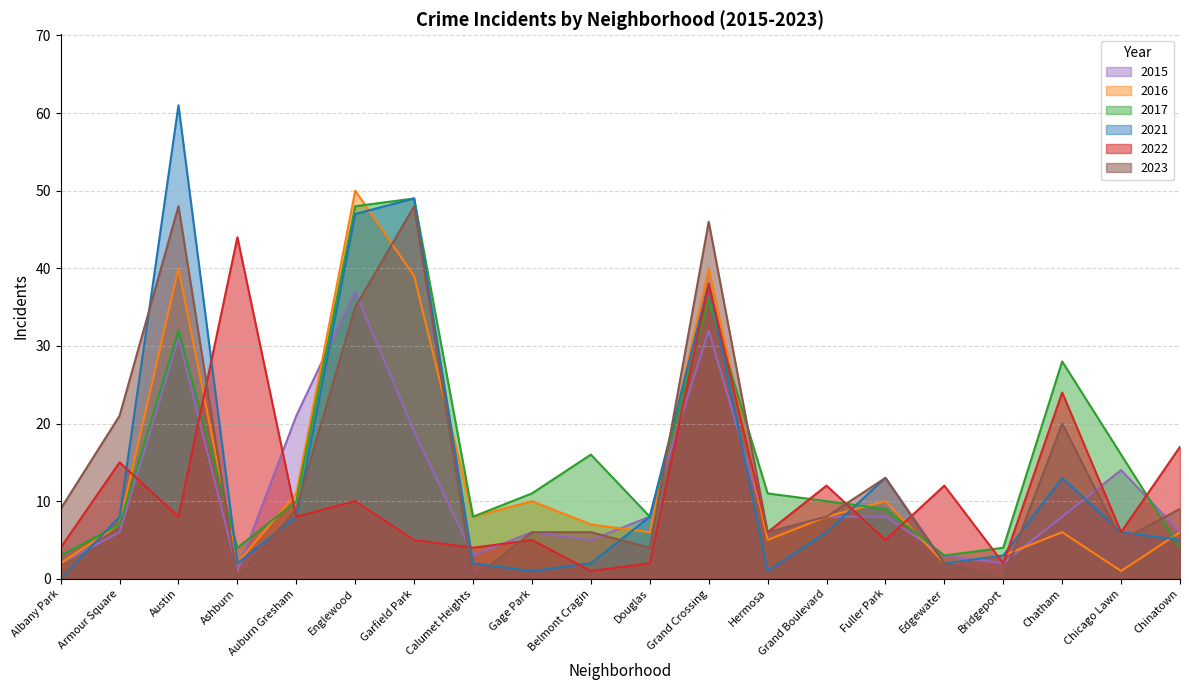

List the series in order of their peak value, lowest first.

2015, 2022, 2023, 2017, 2016, 2021